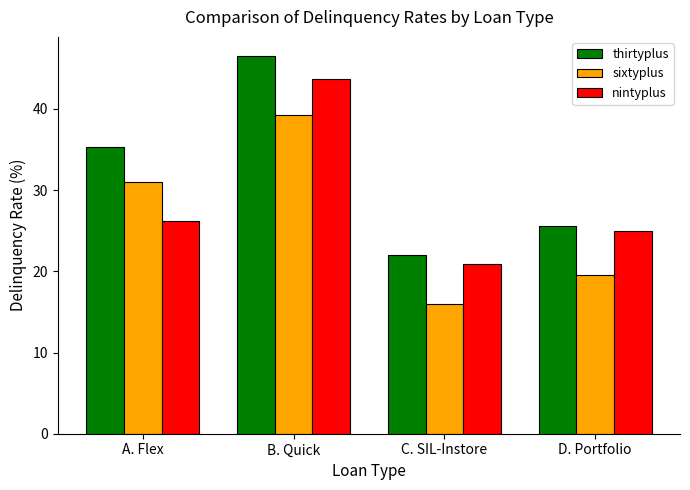

How many bars are there in total?

12